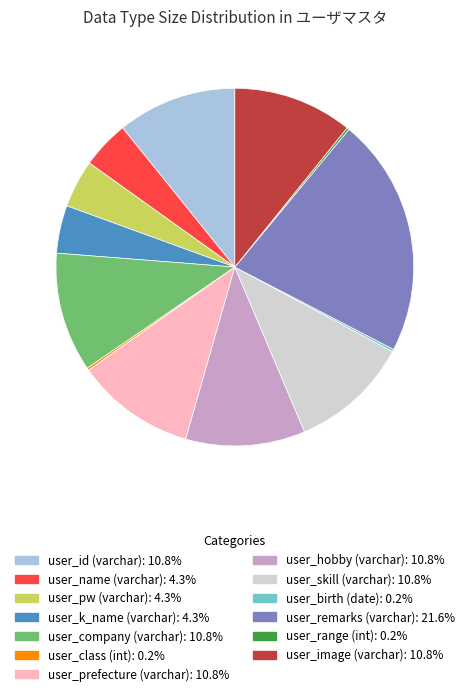

Is the sum of user_skill (varchar) and user_pw (varchar) greater than half?

No